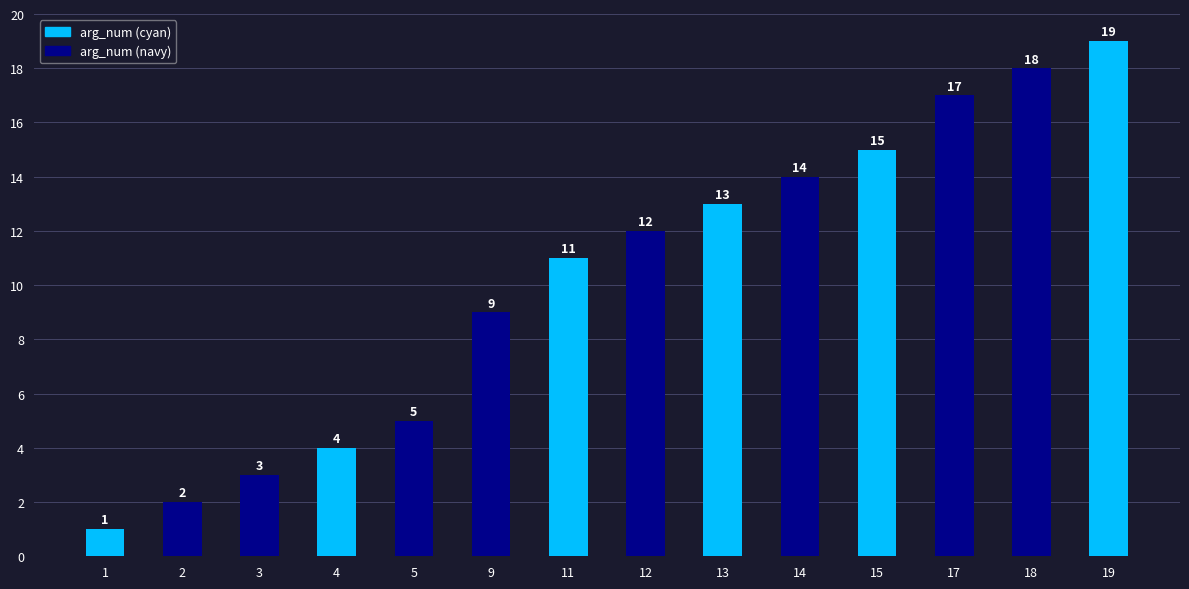

What is the sum of all values?

143